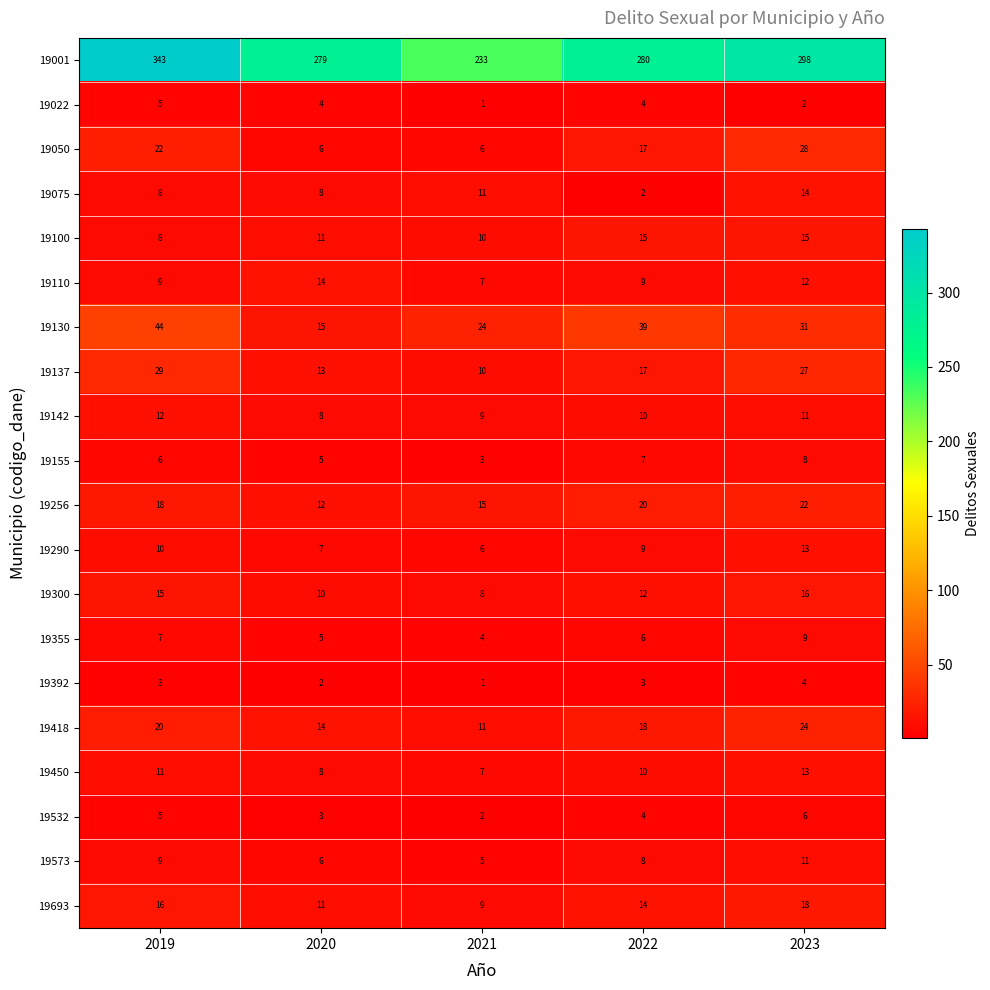

Which category has the lowest value in the 19256 series?

2020